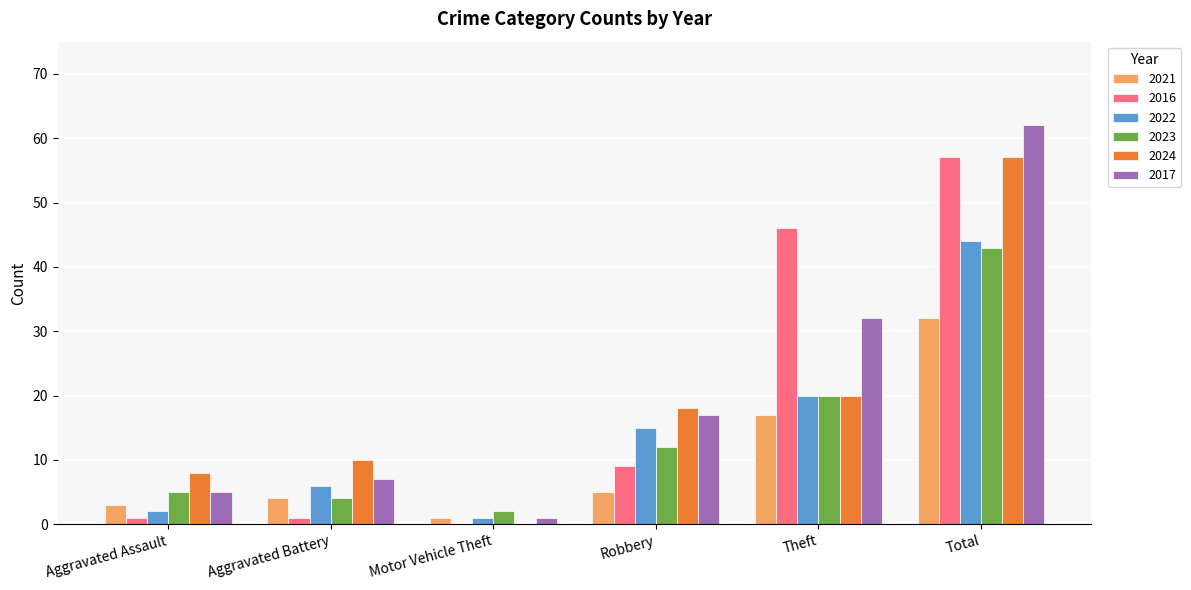

Count the number of data series in this chart.

6